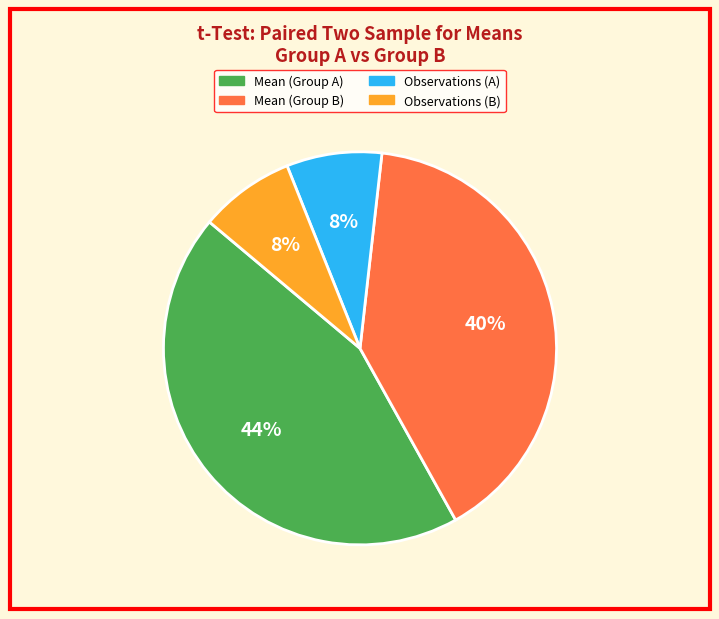

To the nearest percent, what is the average slice percentage?

25%